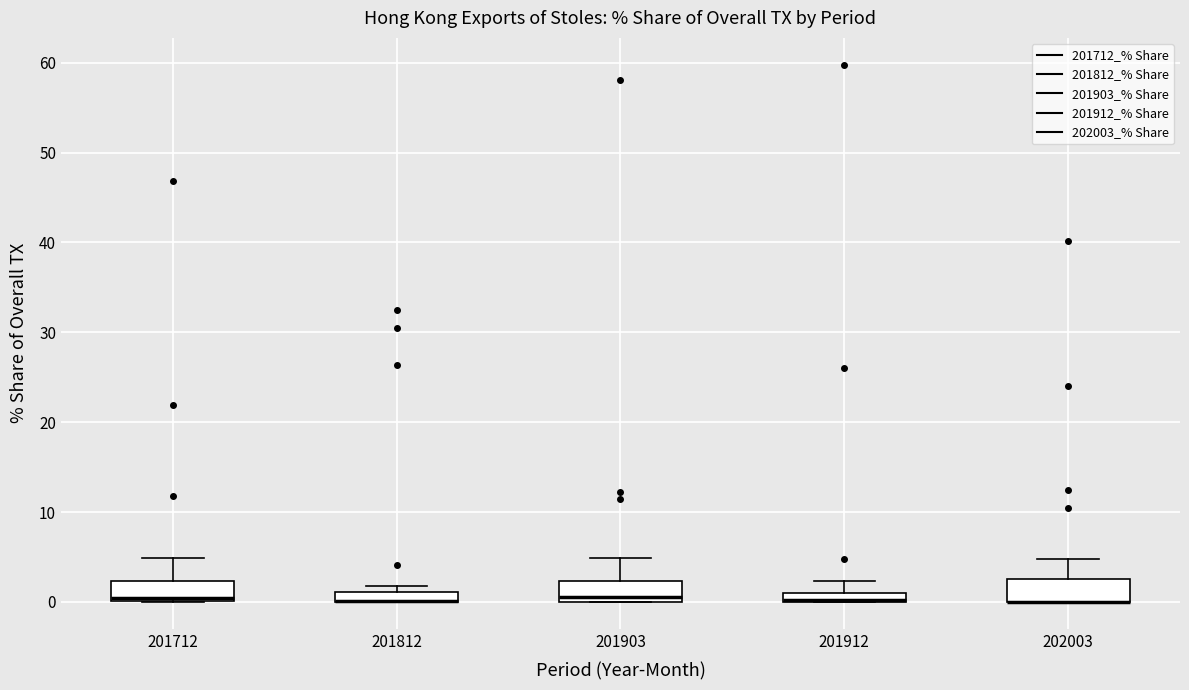

Where does the upper whisker of the box at x = 201712 end on the y-axis? The values are not printed on the chart, so give them approximately, as read against the axis.

5